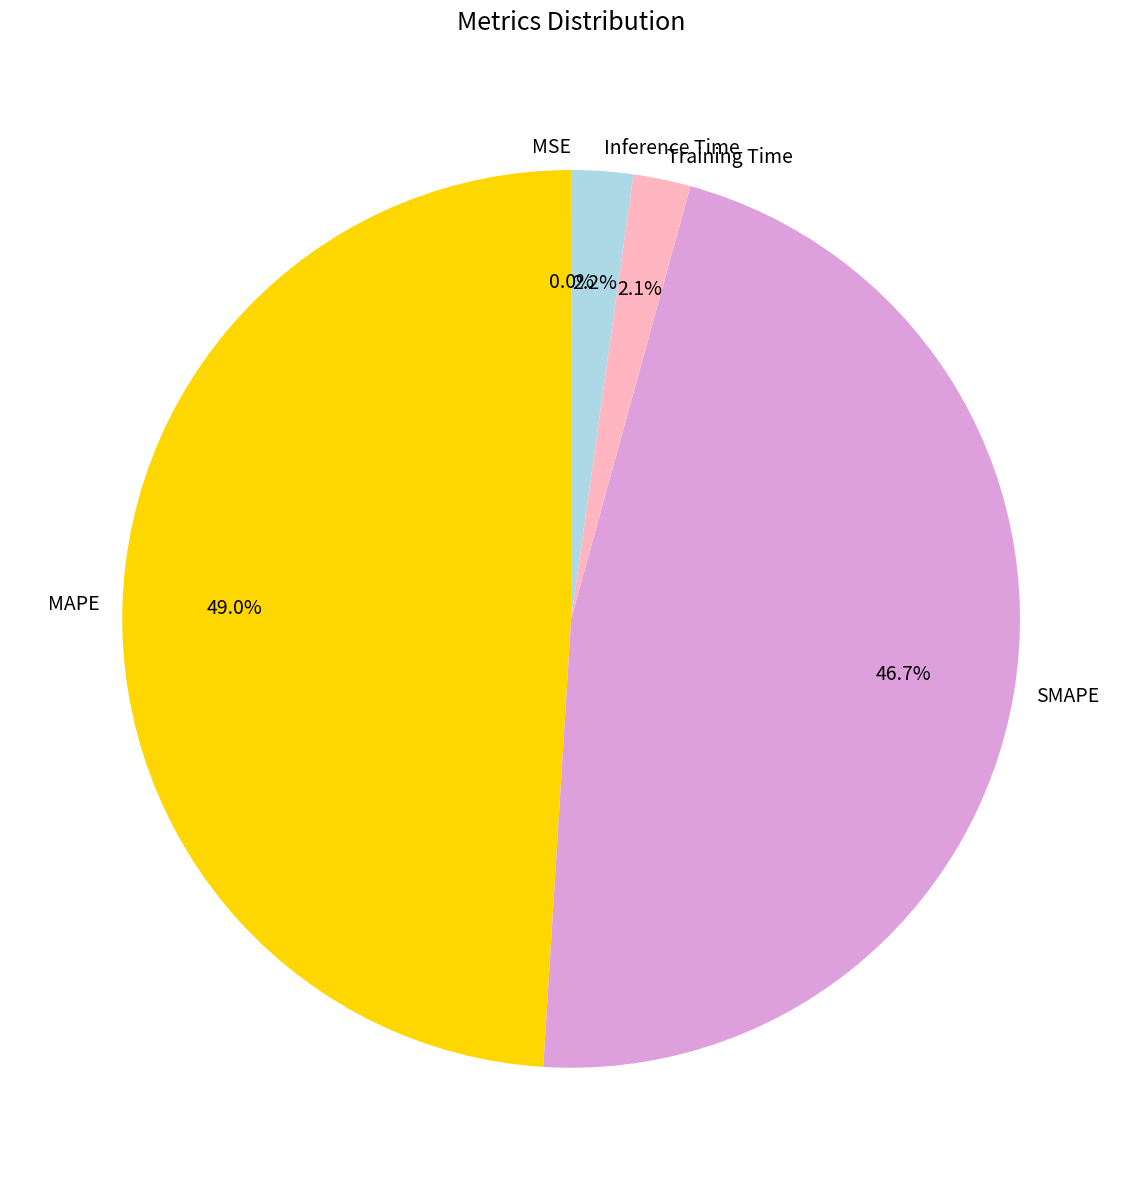

The Training Time slice represents 2% of the pie. True or false?

True